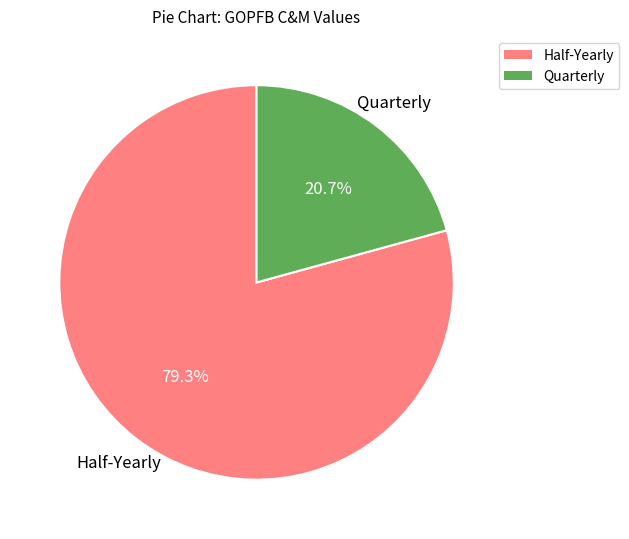

Does any single category account for the majority?

Yes